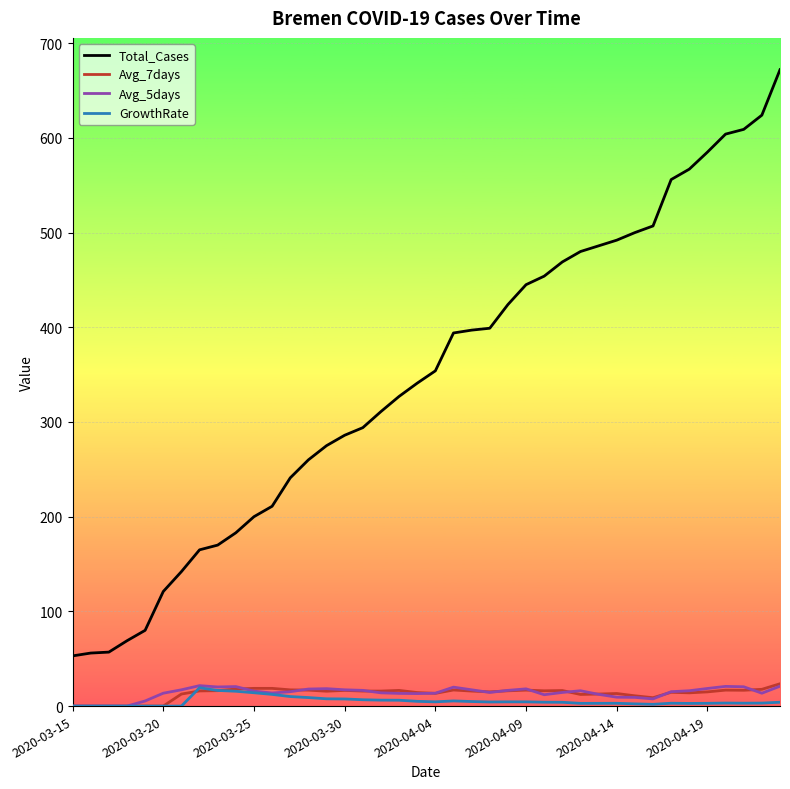

Which series has the widest spread of values?

Total_Cases